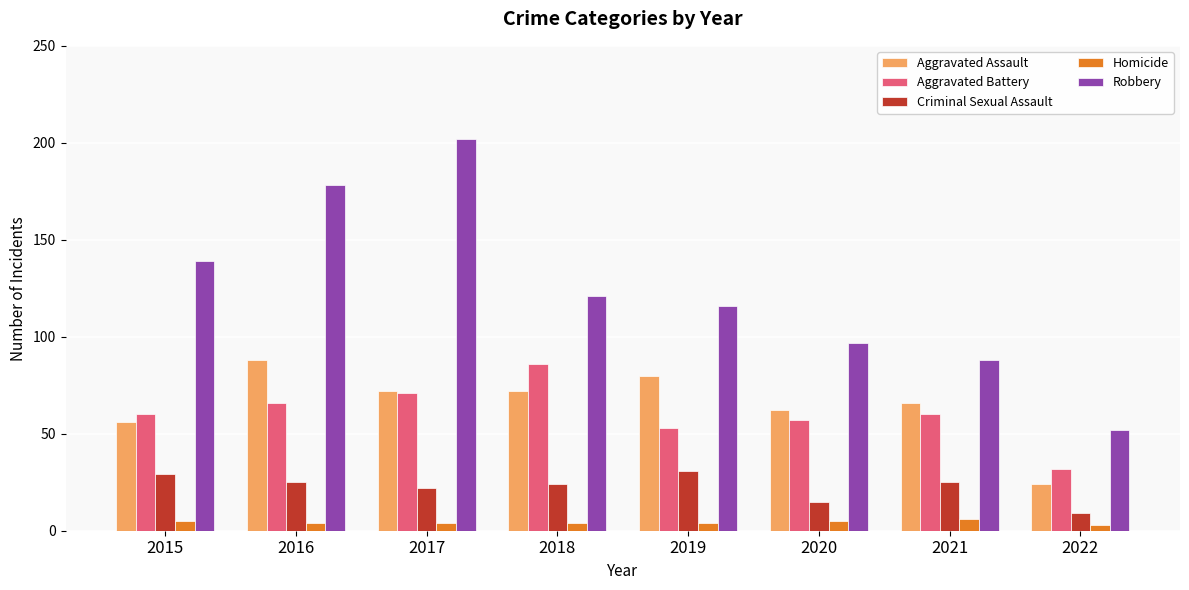

How many distinct data groups are displayed?

5